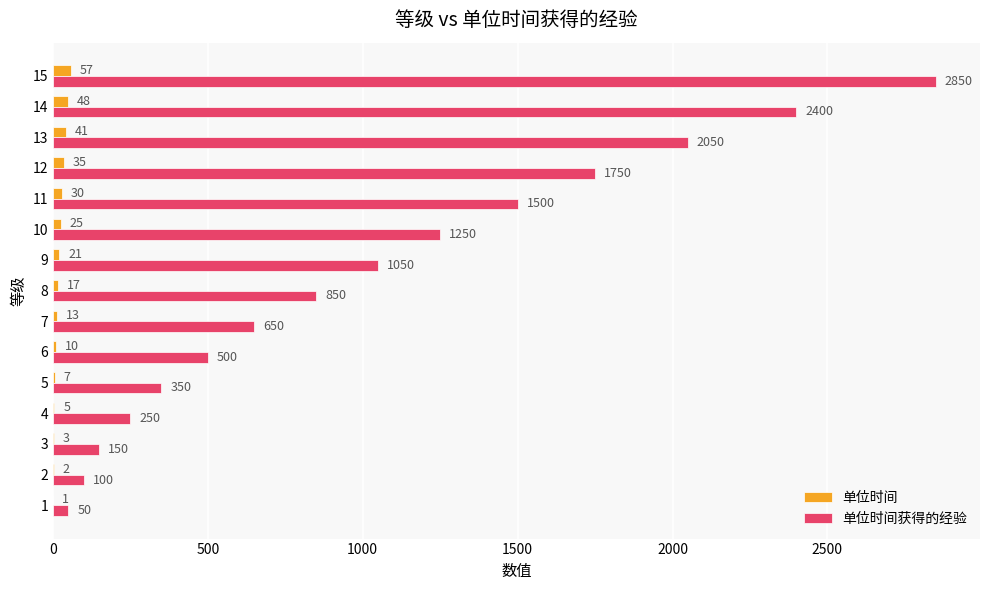

Which category has the highest value across all series?

15